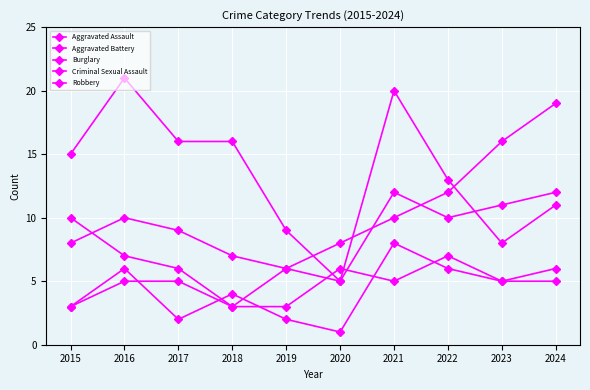

List the series in order of their overall mean, highest first.

Burglary, Aggravated Assault, Aggravated Battery, Robbery, Criminal Sexual Assault